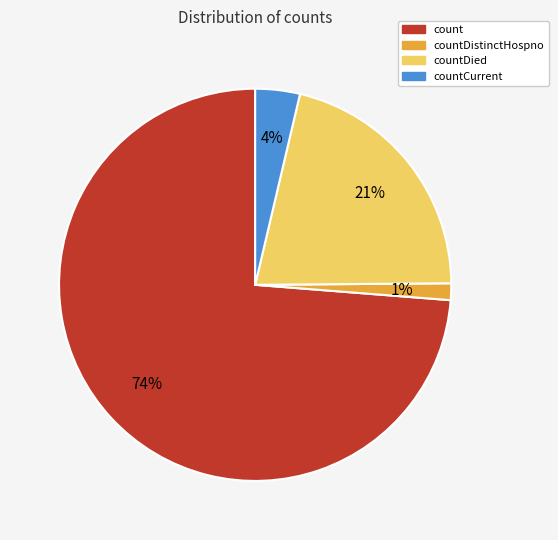

Which category accounts for the majority?

count